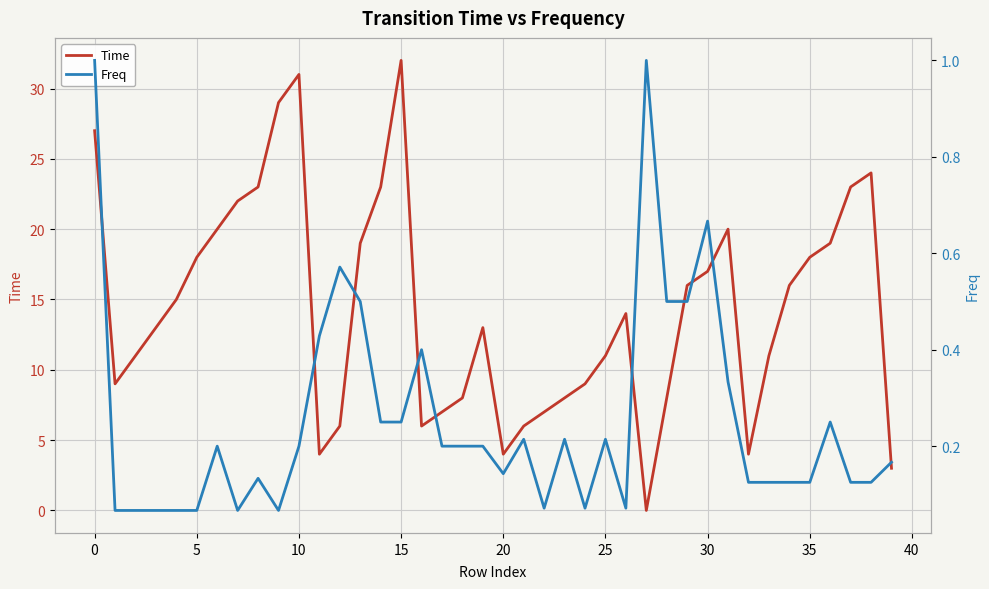

Between which two adjacent categories do Time and Freq first intersect?

26 and 27